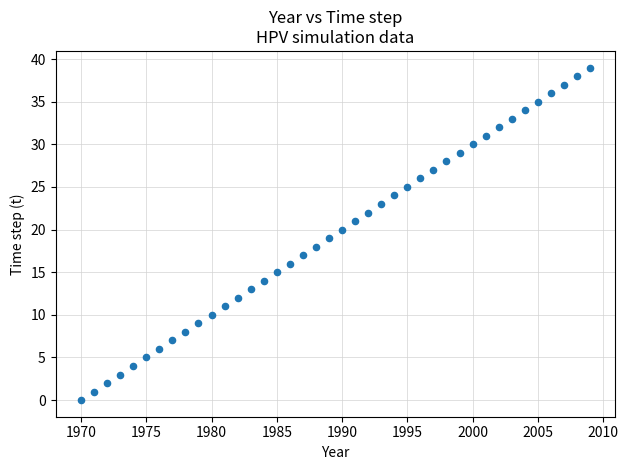

What is the range of Y values (max minus min)?

39